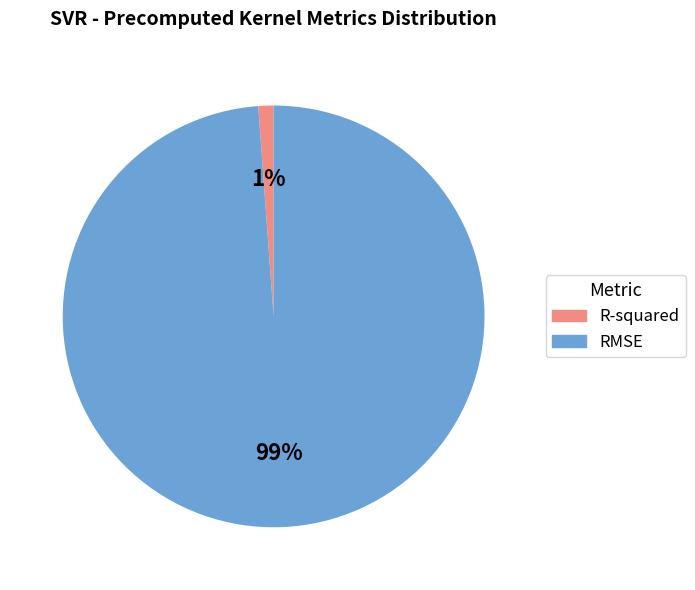

What percentage is the R-squared slice, to the nearest percent?

1%